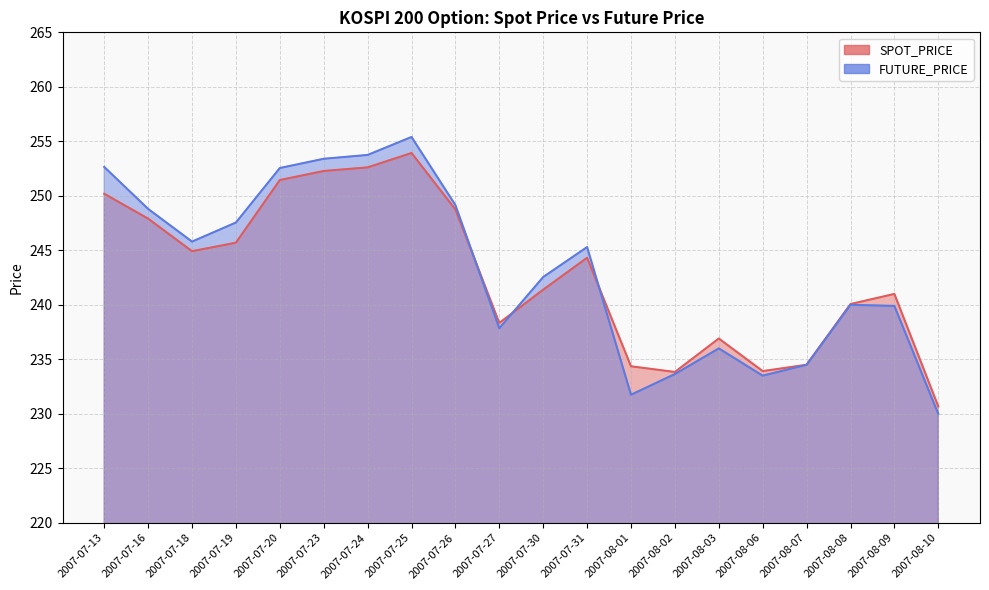

What is the sum of the SPOT_PRICE values at 2007-08-06 and 2007-08-01?

468.3